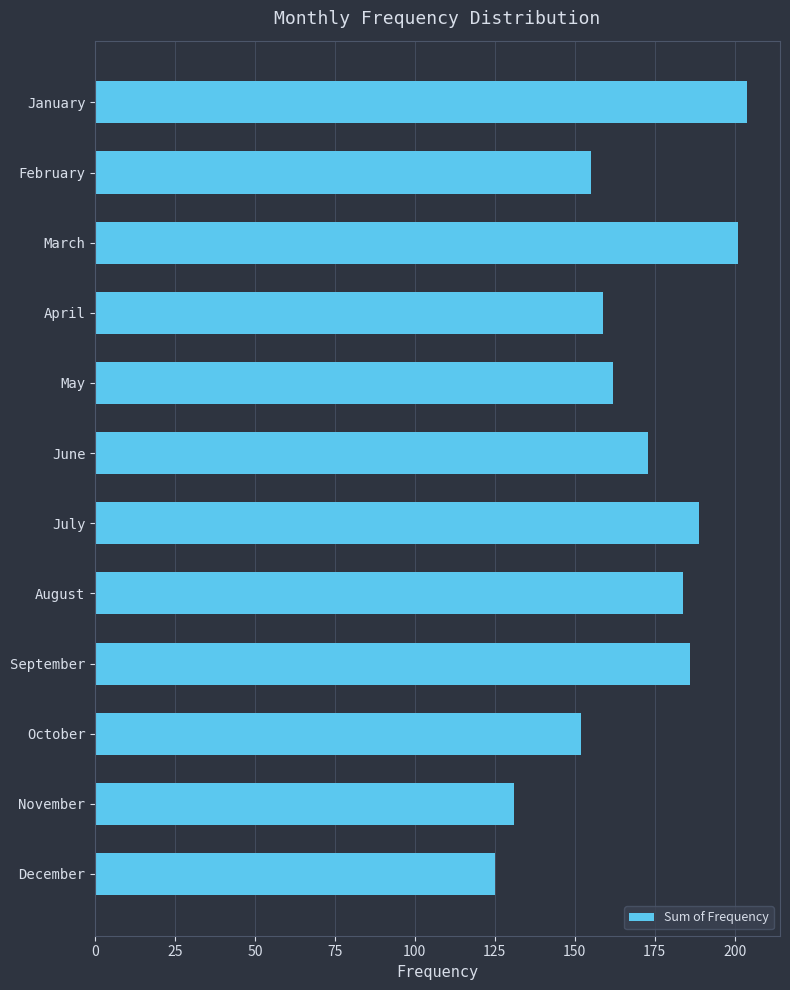

Are the bars horizontal?

Yes